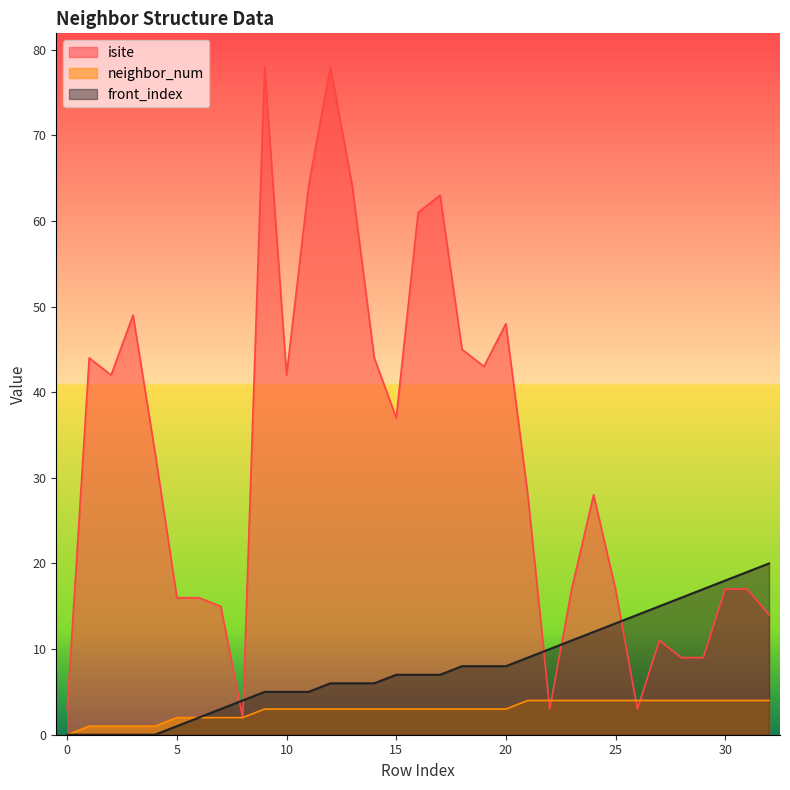

Between 0 and 32, which series saw the biggest shift?

front_index